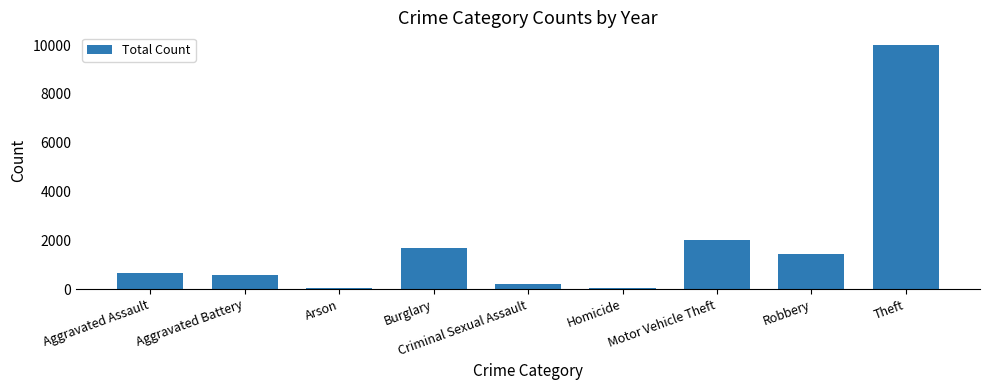

What is the value of the 3rd bar from the left?

63